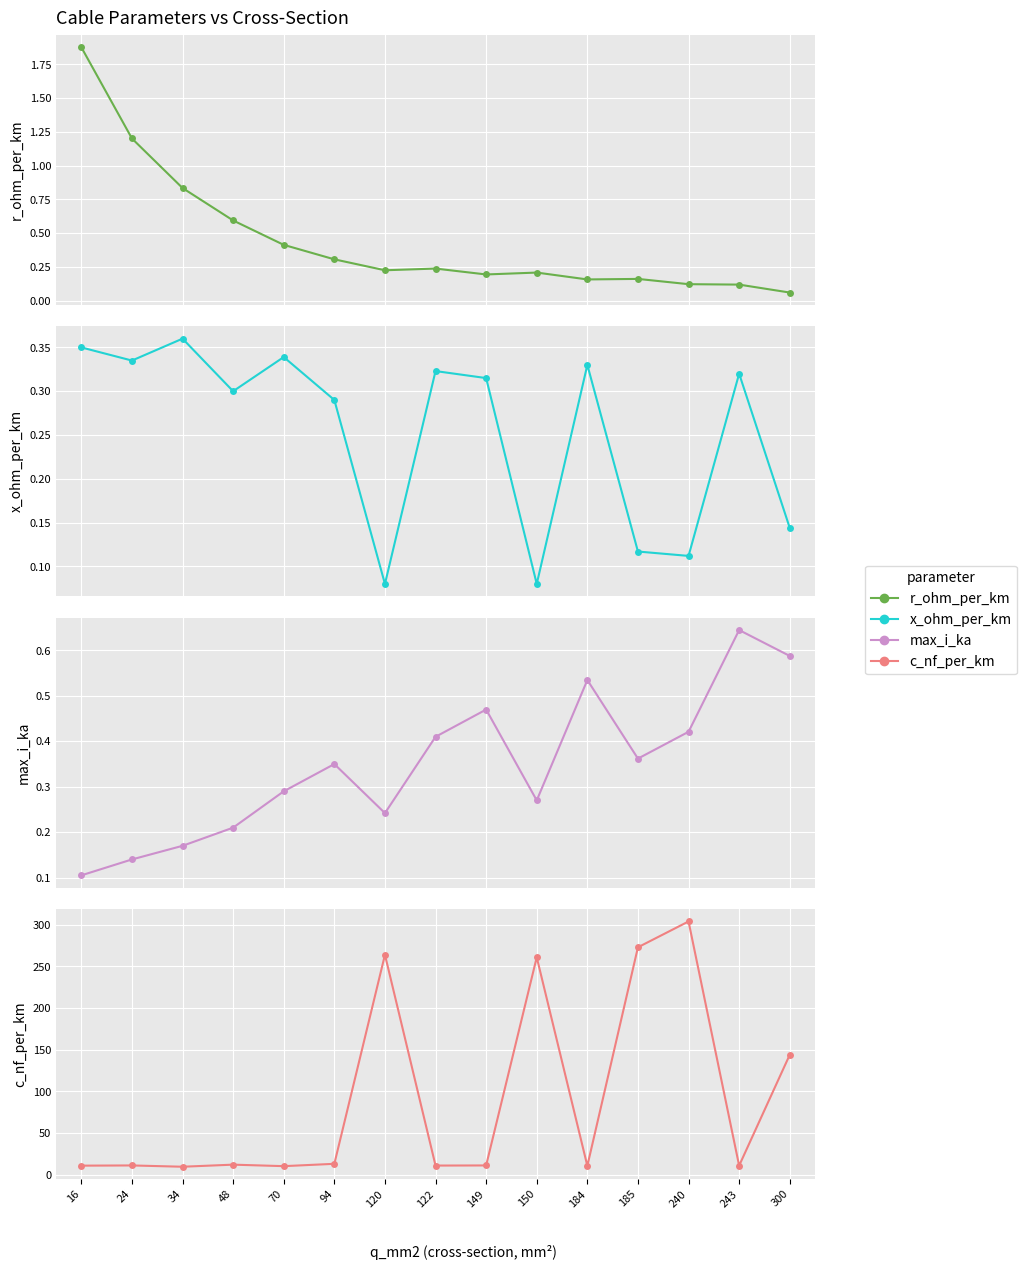

What is the smallest value displayed?

0.1